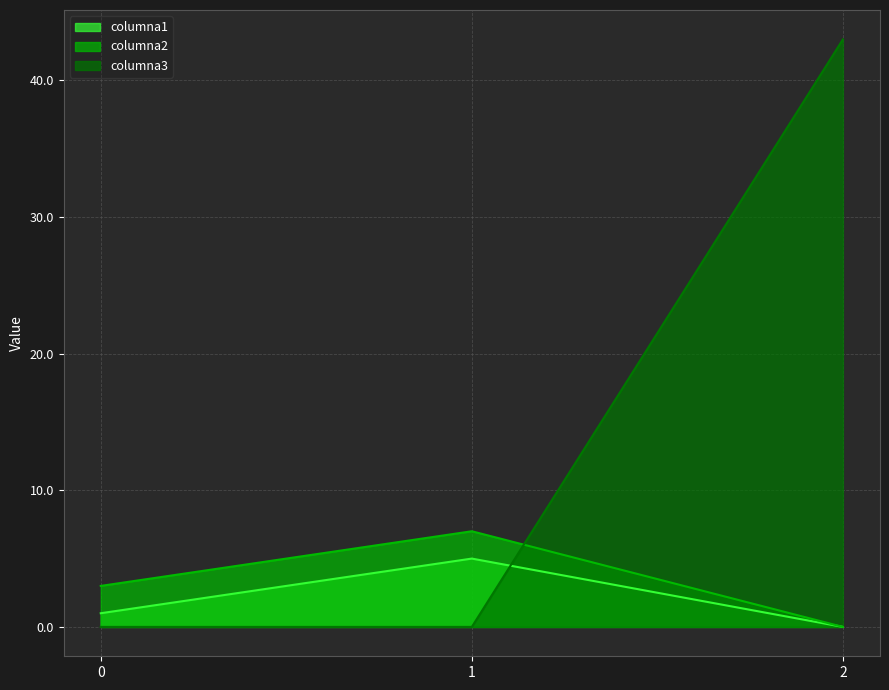

What is the sum of all columna3 values?

43